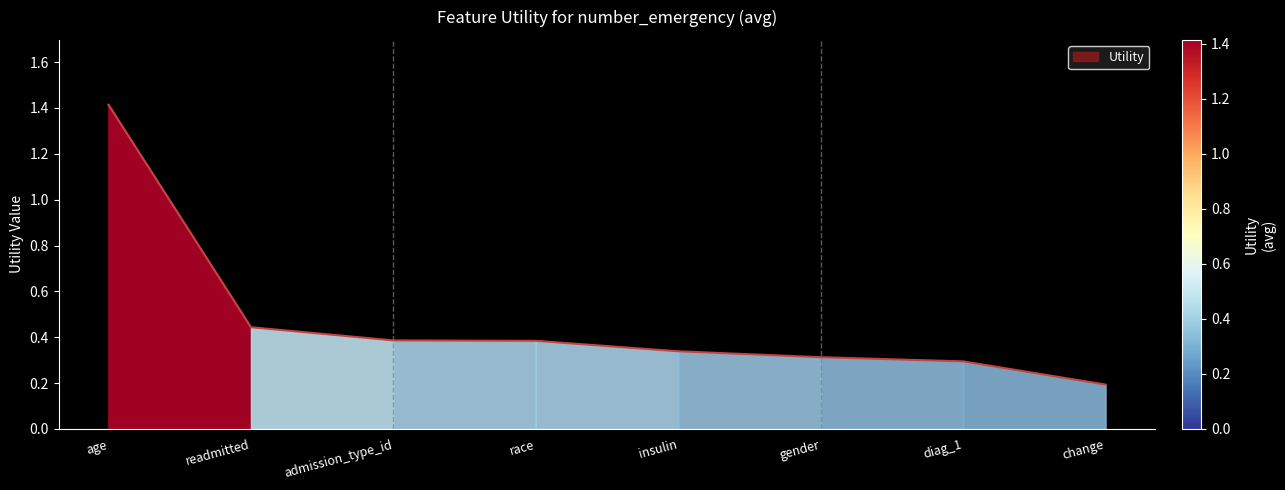

What is the change in value from age to race?

-1.0